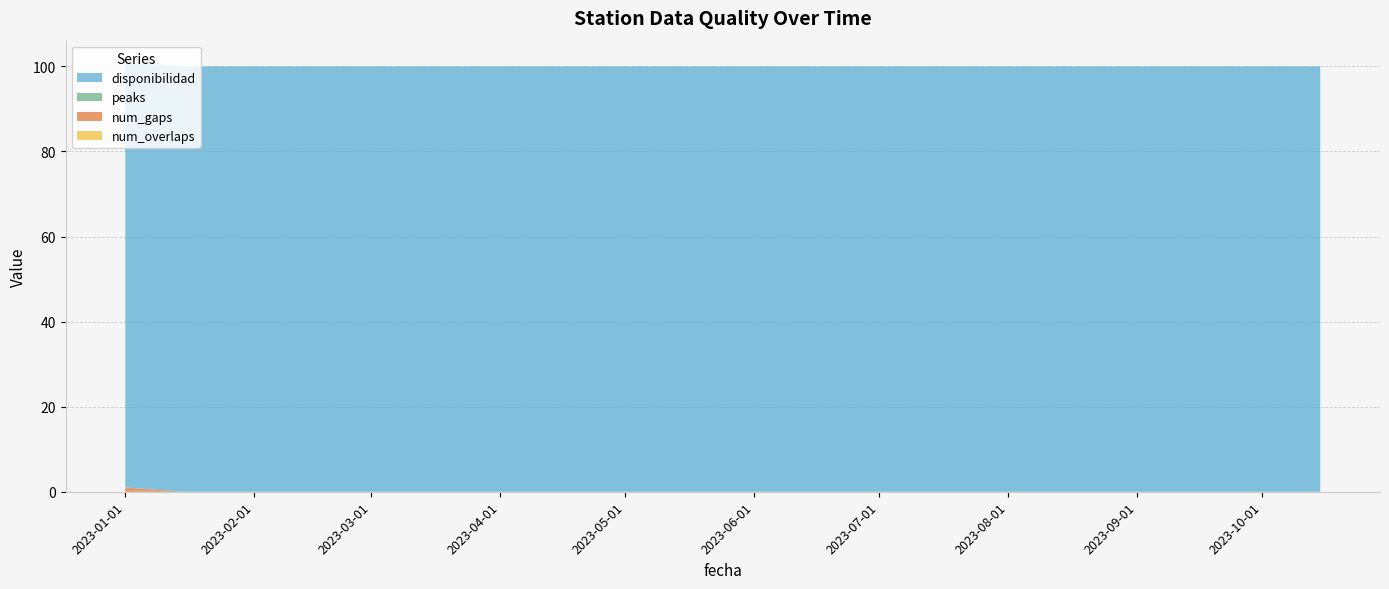

Reading right to left, what are all the values shown in this chart?

disponibilidad: 2023-10-15=100	2023-10-01=100	2023-09-15=100	2023-09-01=100	2023-08-15=100	2023-08-01=100	2023-07-15=100	2023-07-01=100	2023-06-15=100	2023-06-01=100	2023-05-15=100	2023-05-01=100	2023-04-15=100	2023-04-01=100	2023-03-15=100	2023-03-01=100	2023-02-15=100	2023-02-01=100	2023-01-15=100	2023-01-01=100
num_gaps: 2023-10-15=0	2023-10-01=0	2023-09-15=0	2023-09-01=0	2023-08-15=0	2023-08-01=0	2023-07-15=0	2023-07-01=0	2023-06-15=0	2023-06-01=0	2023-05-15=0	2023-05-01=0	2023-04-15=0	2023-04-01=0	2023-03-15=0	2023-03-01=0	2023-02-15=0	2023-02-01=0	2023-01-15=0	2023-01-01=1
peaks: 2023-10-15=0	2023-10-01=0	2023-09-15=0	2023-09-01=0	2023-08-15=0	2023-08-01=0	2023-07-15=0	2023-07-01=0	2023-06-15=0	2023-06-01=0	2023-05-15=0	2023-05-01=0	2023-04-15=0	2023-04-01=0	2023-03-15=0	2023-03-01=0	2023-02-15=0	2023-02-01=0	2023-01-15=0	2023-01-01=0
num_overlaps: 2023-10-15=0	2023-10-01=0	2023-09-15=0	2023-09-01=0	2023-08-15=0	2023-08-01=0	2023-07-15=0	2023-07-01=0	2023-06-15=0	2023-06-01=0	2023-05-15=0	2023-05-01=0	2023-04-15=0	2023-04-01=0	2023-03-15=0	2023-03-01=0	2023-02-15=0	2023-02-01=0	2023-01-15=0	2023-01-01=0